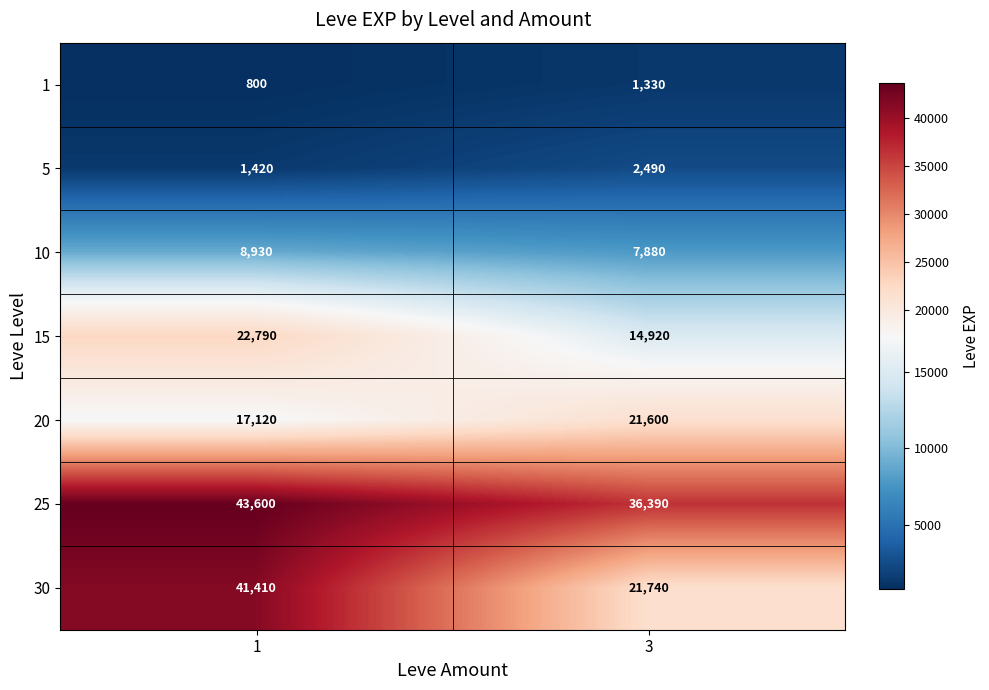

What is the difference between the highest and lowest values at 3?

35060